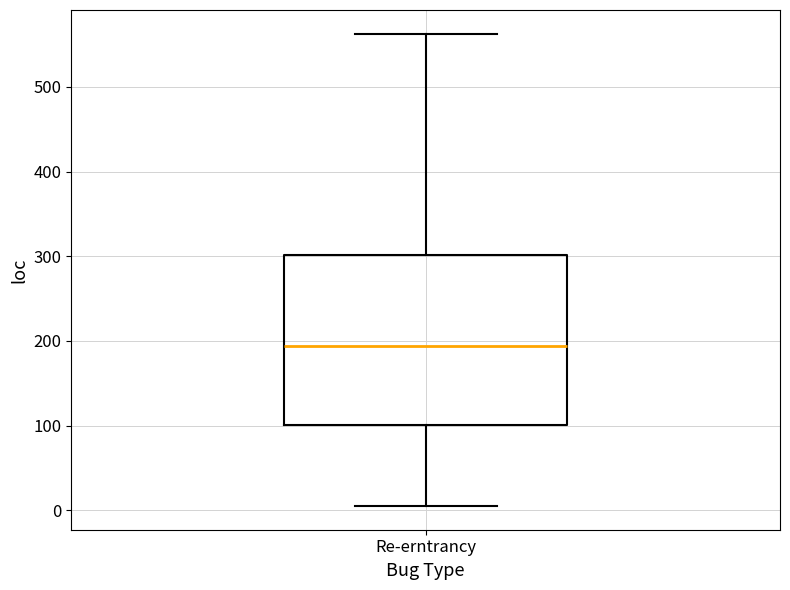

Transcribe this box plot: give where the median line is, the range the box spans, and where the two whiskers end, as read against the y-axis. The values are not printed on the chart, so give them approximately, as read against the axis.

median 190, box 100 to 300, whiskers 10 to 560